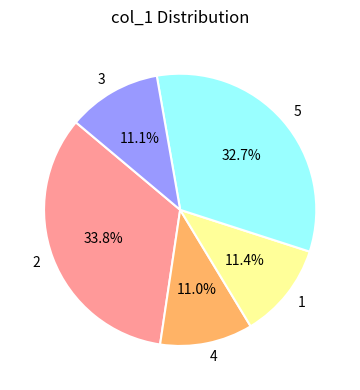

Is there any slice that represents more than half of the pie?

No